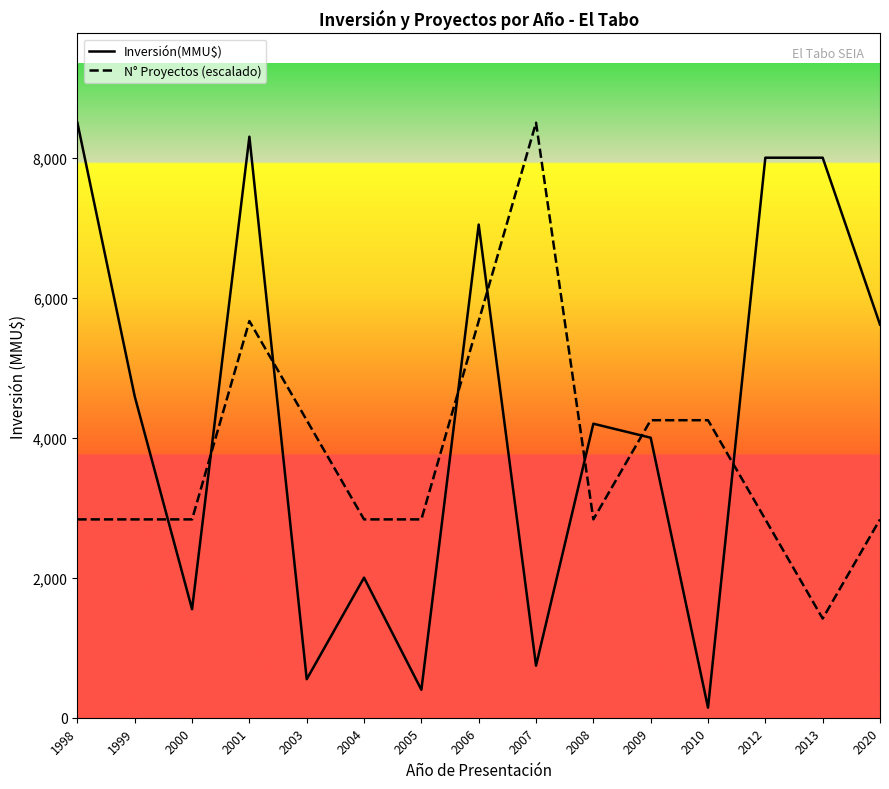

Does the chart display data point markers on the line(s)?

No